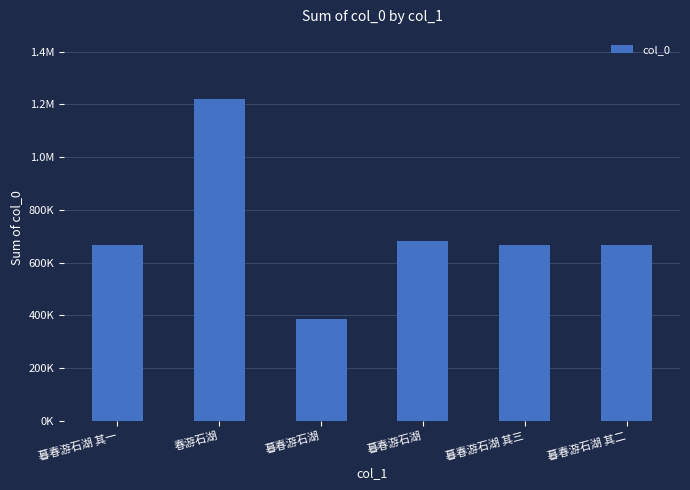

Reading left to right, transcribe all the data shown in this chart.

暮春游石湖 其一=668271	春游石湖=1219402	暮春游石湖=384453	暮春游石湖=683051	暮春游石湖 其三=668273	暮春游石湖 其二=668272